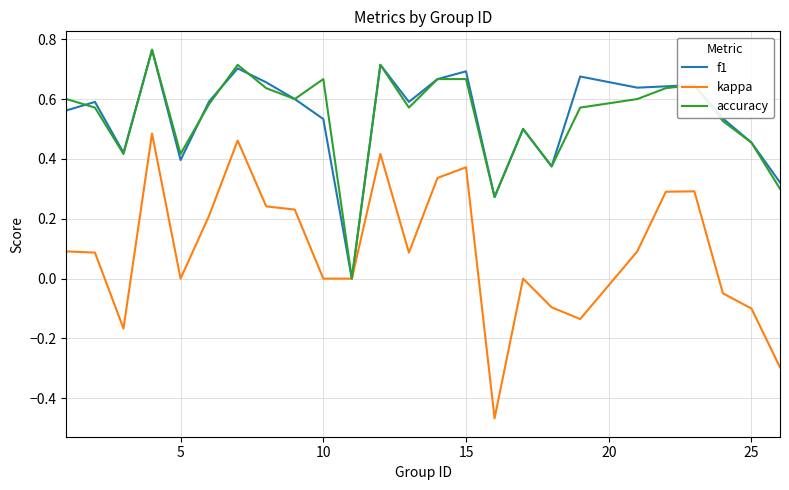

Is this an area chart (filled region under the line)?

No